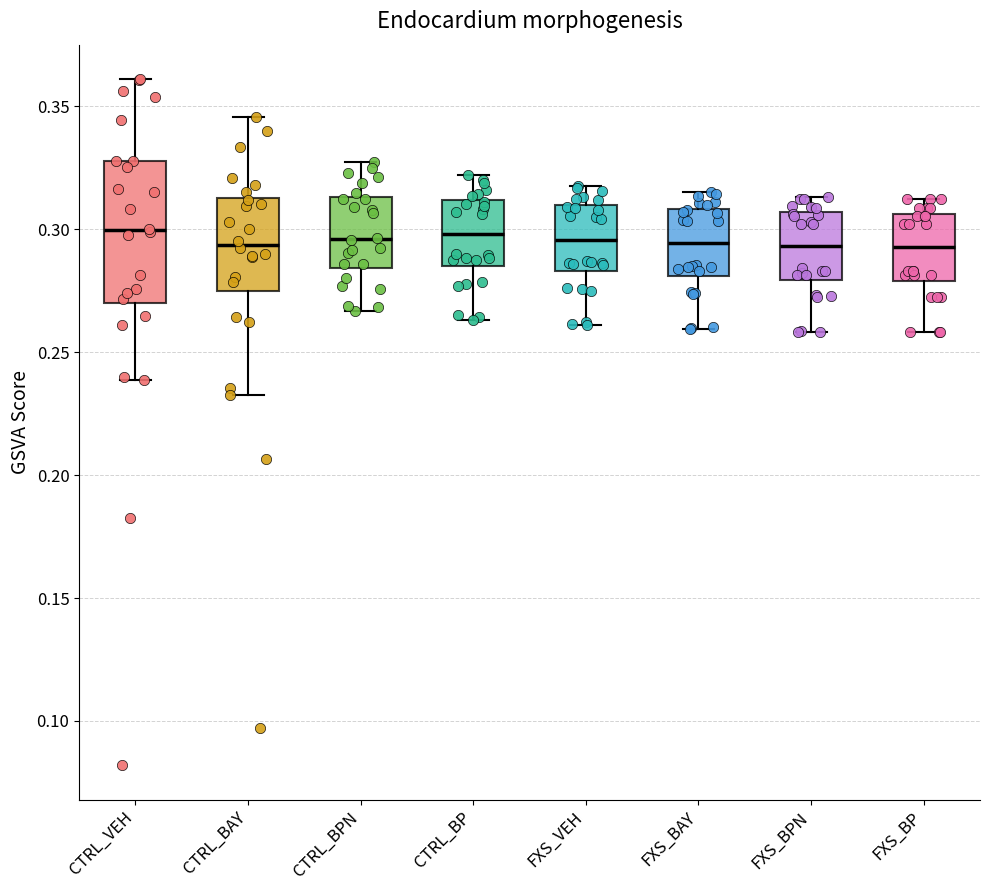

Reading left to right, transcribe this box plot: for each box, give where its median line is, the range the box spans, and where its two whiskers end, as read against the y-axis. The values are not printed on the chart, so give them approximately, as read against the axis.

CTRL_VEH: median 0.300, box 0.270 to 0.330, whiskers 0.240 to 0.360
CTRL_BAY: median 0.295, box 0.275 to 0.315, whiskers 0.235 to 0.345
CTRL_BPN: median 0.295, box 0.285 to 0.315, whiskers 0.265 to 0.330
CTRL_BP: median 0.300, box 0.285 to 0.310, whiskers 0.265 to 0.320
FXS_VEH: median 0.295, box 0.285 to 0.310, whiskers 0.260 to 0.320
FXS_BAY: median 0.295, box 0.280 to 0.310, whiskers 0.260 to 0.315
FXS_BPN: median 0.295, box 0.280 to 0.305, whiskers 0.260 to 0.315
FXS_BP: median 0.295, box 0.280 to 0.305, whiskers 0.260 to 0.315